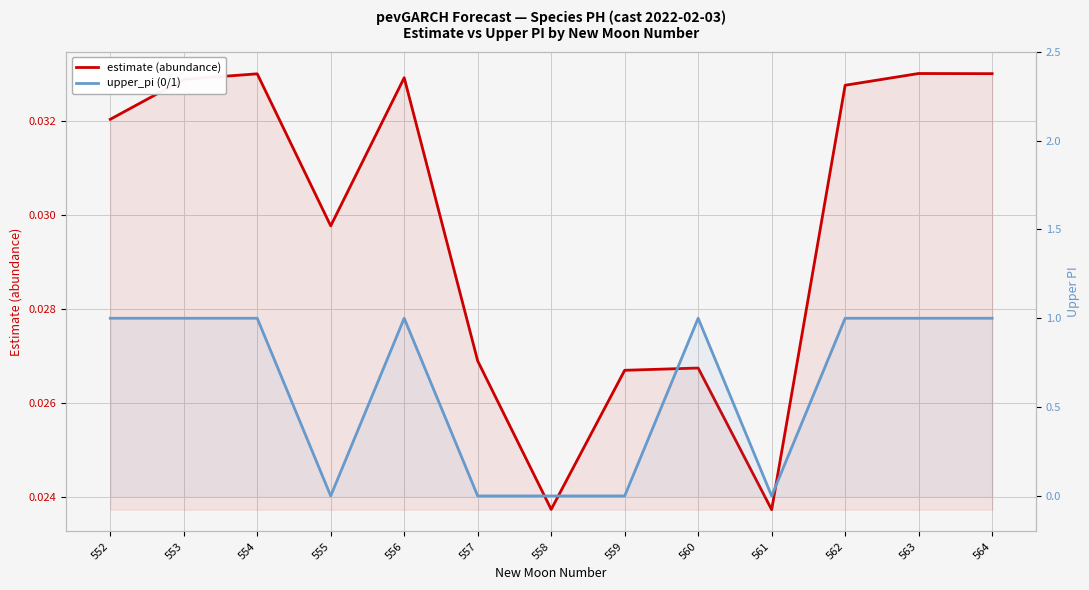

Which series changed the most between 558 and 560?

upper_pi (0/1)